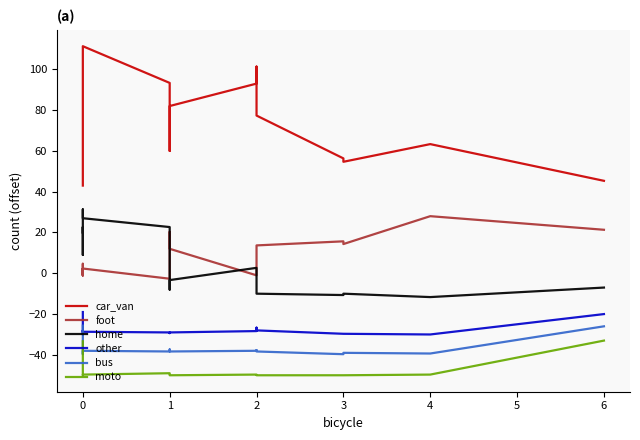

Which series has the largest total across all categories?

car_van